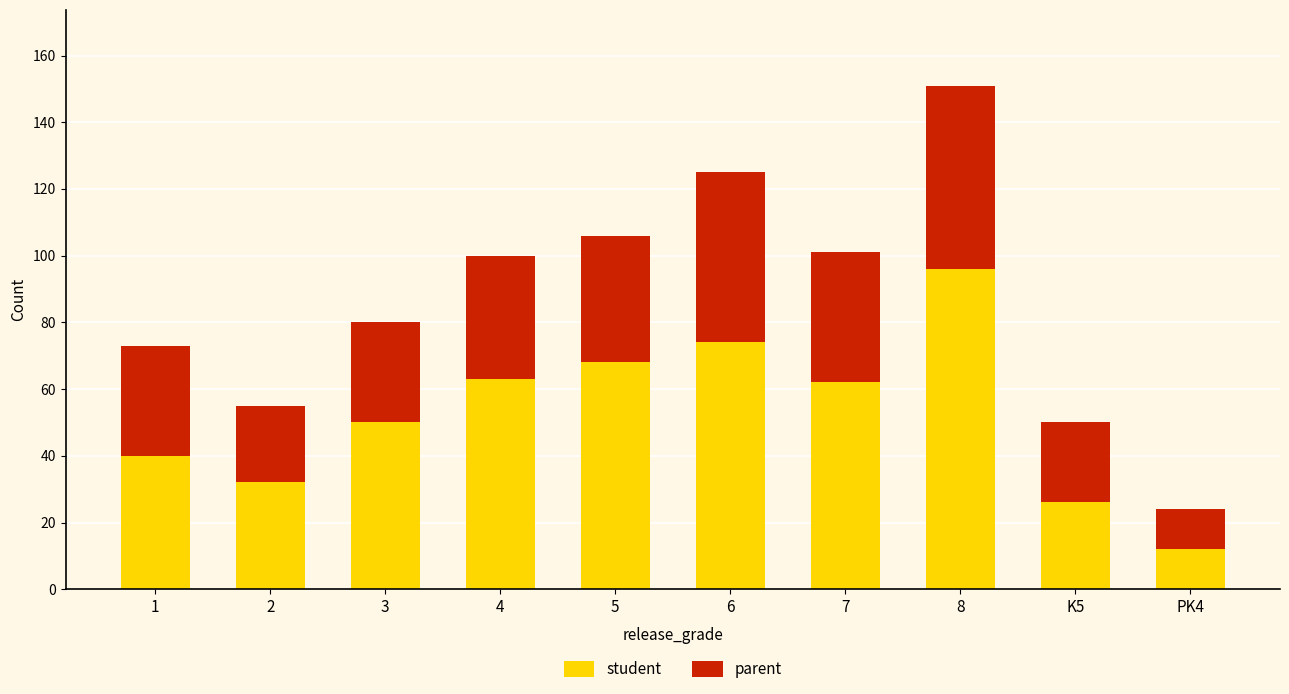

What are all the series names shown in the legend?

student, parent